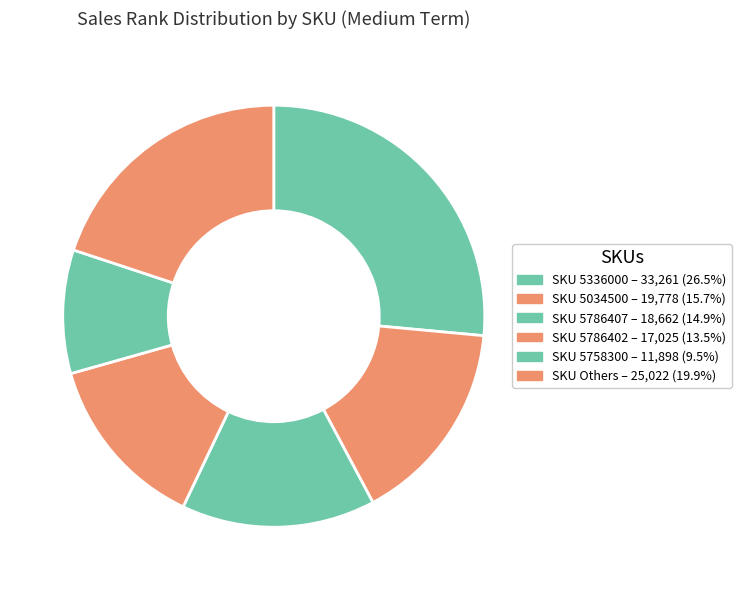

Which slice is the largest?

5336000